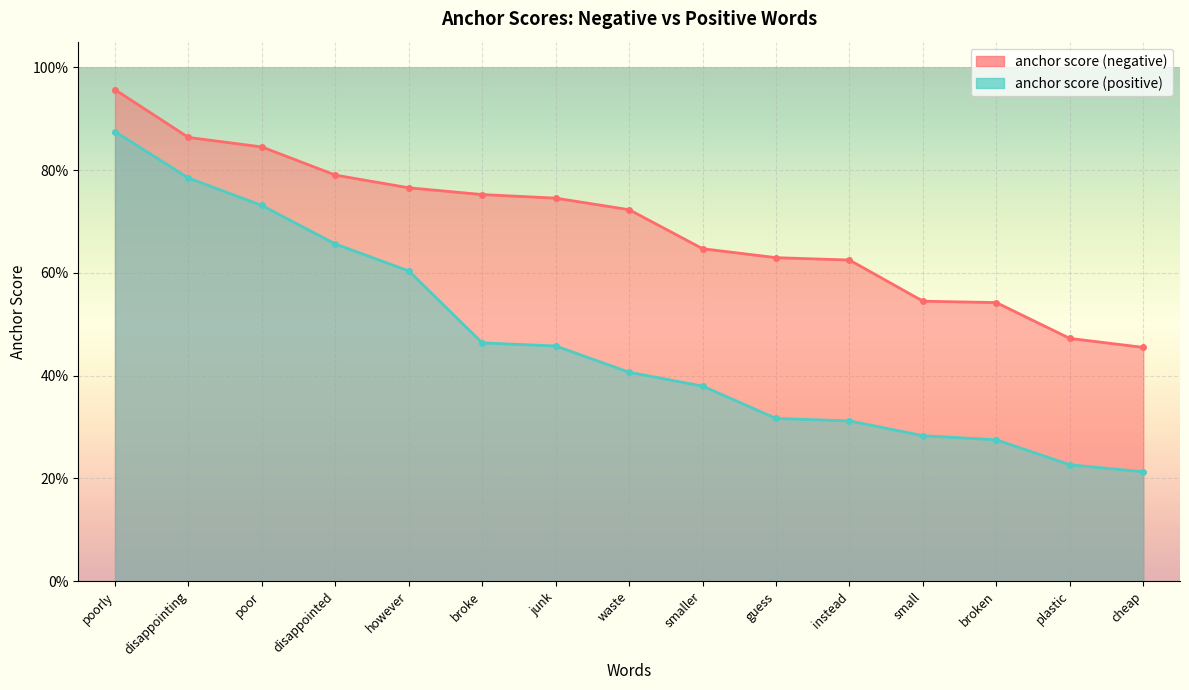

True or false: anchor score (negative) and anchor score (positive) intersect in this chart.

False